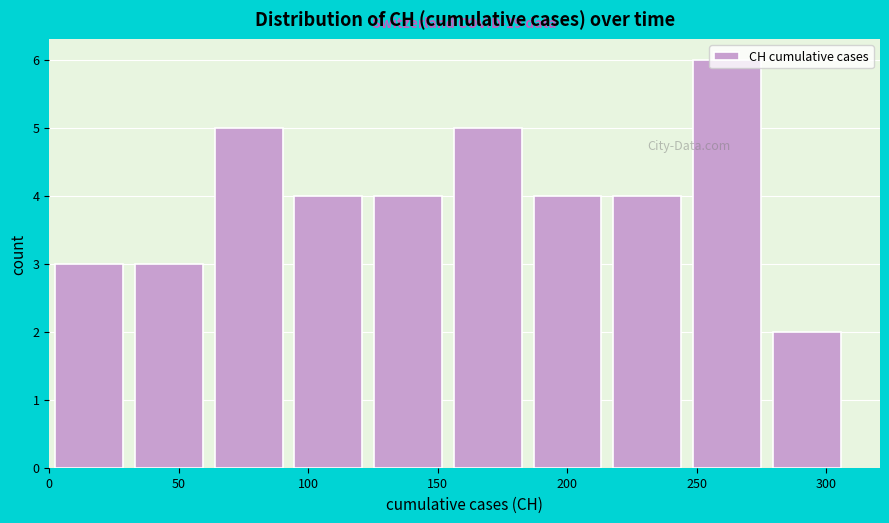

Which range on the x-axis has the tallest bar?

245 to 275